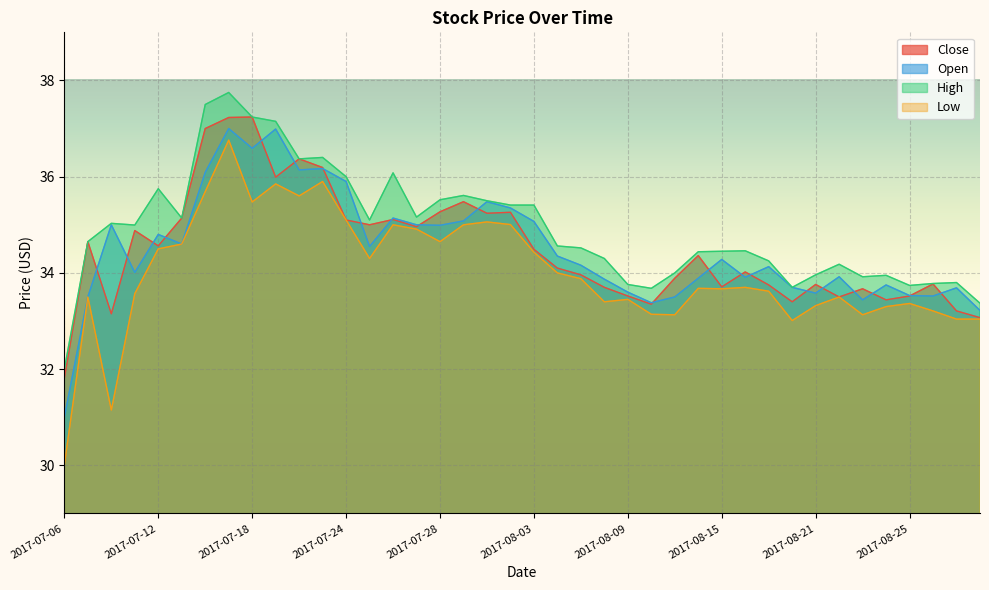

At which category does High reach its first local peak?

2017-07-10